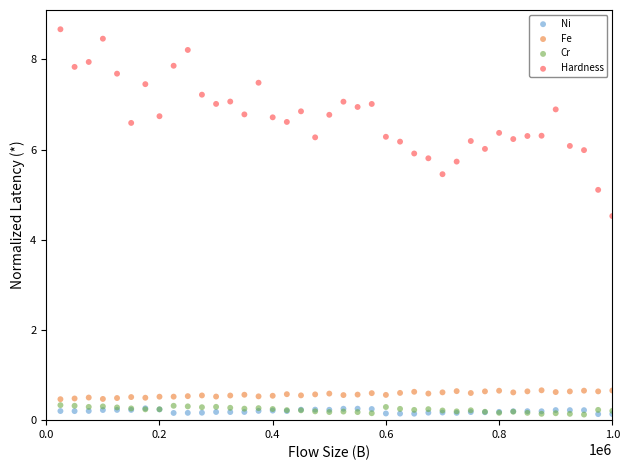

Across all series, what Y value is closest to 4?

4.5